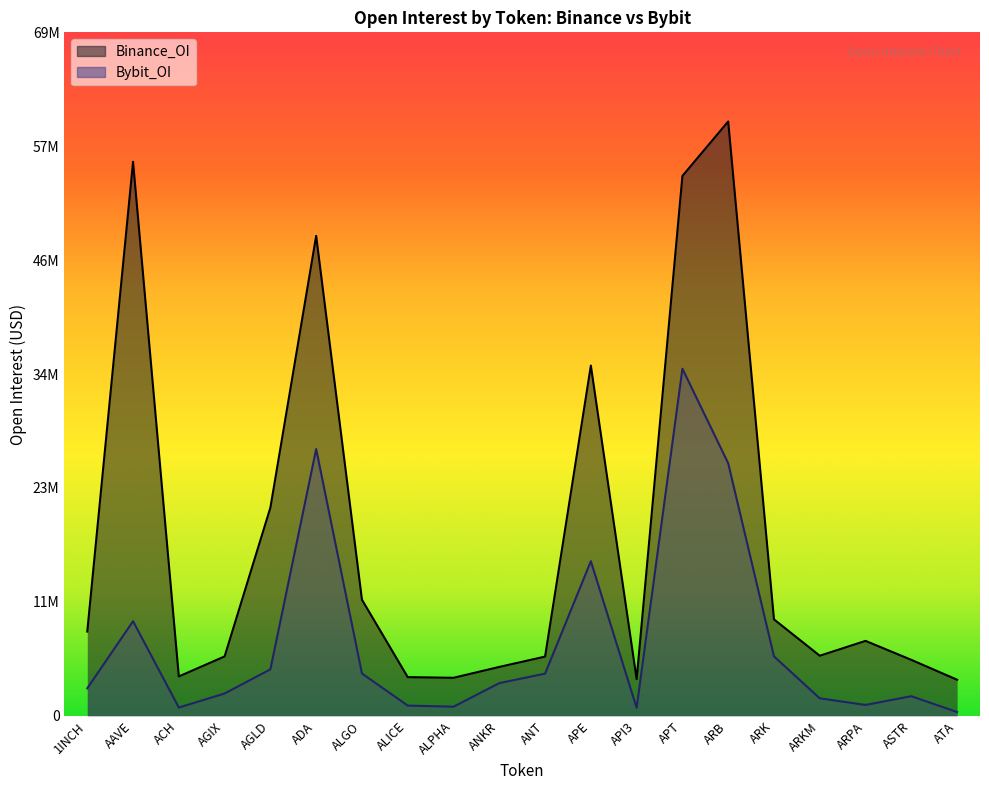

How many values in the Bybit_OI series are below 3318608?

10